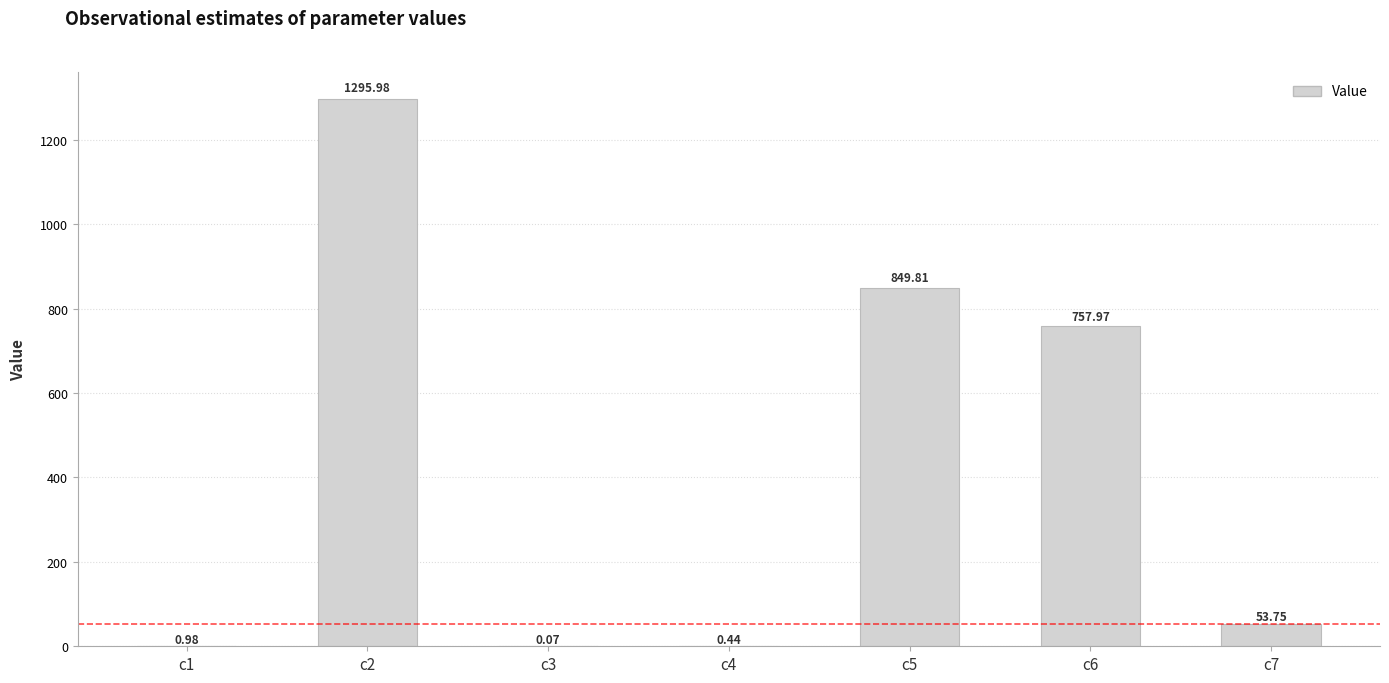

What is the change in value from c1 to c2?

+1295.0